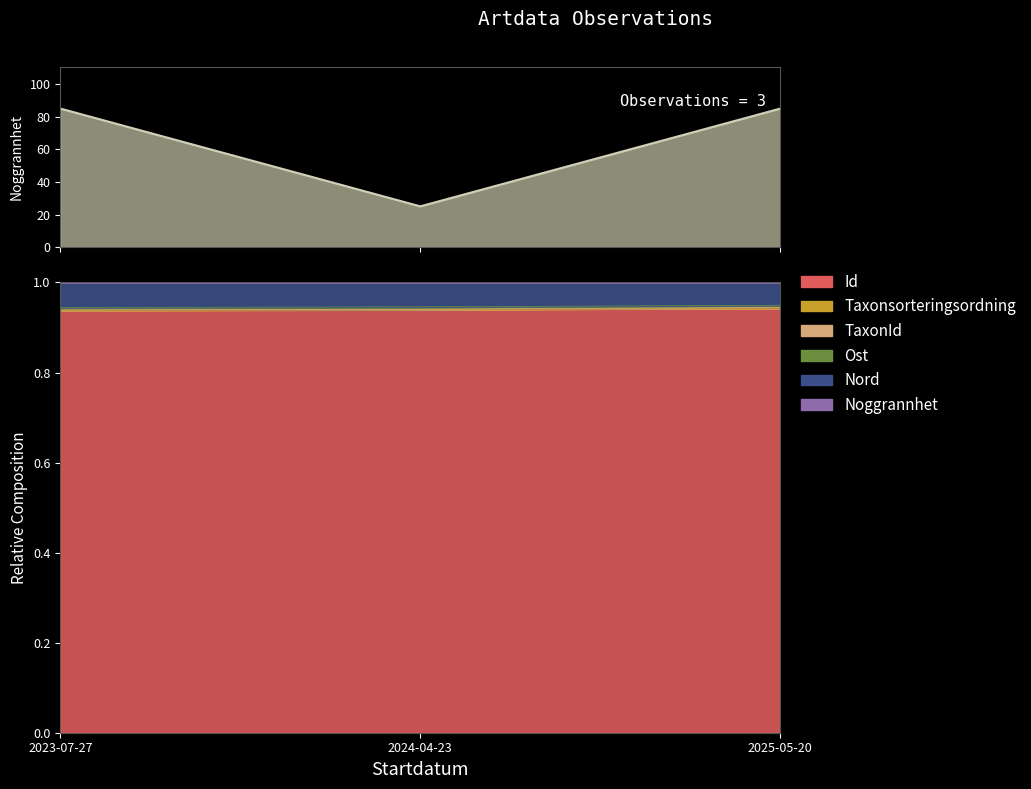

How many lines are shown in the chart?

1